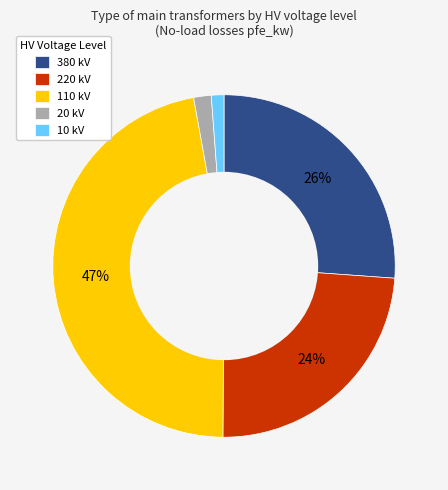

Which slice is the largest?

110 kV